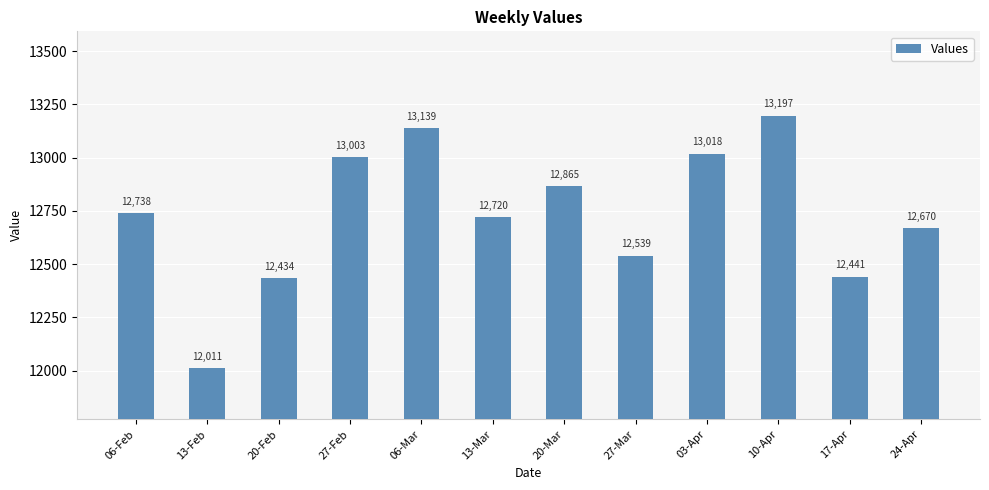

Which has a higher value, 24-Apr or 10-Apr?

10-Apr